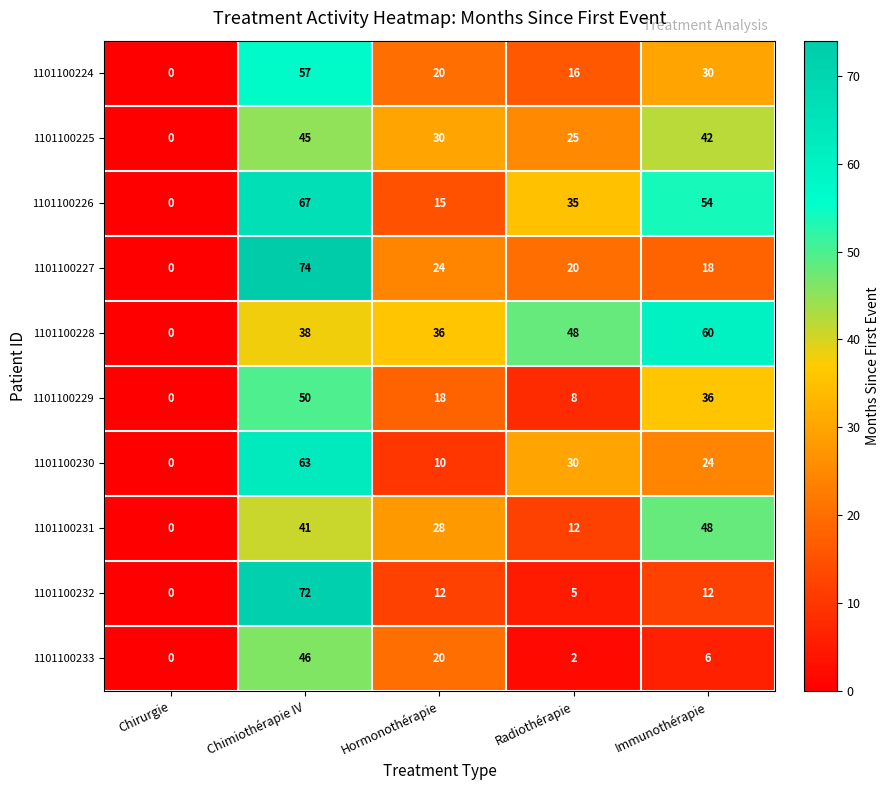

Which series has the largest total across all categories?

1101100228